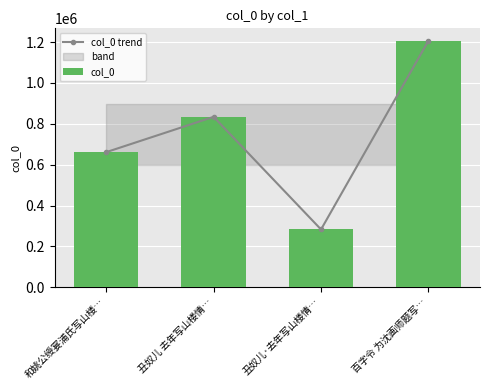

Which series has the widest spread of values?

col_0 trend